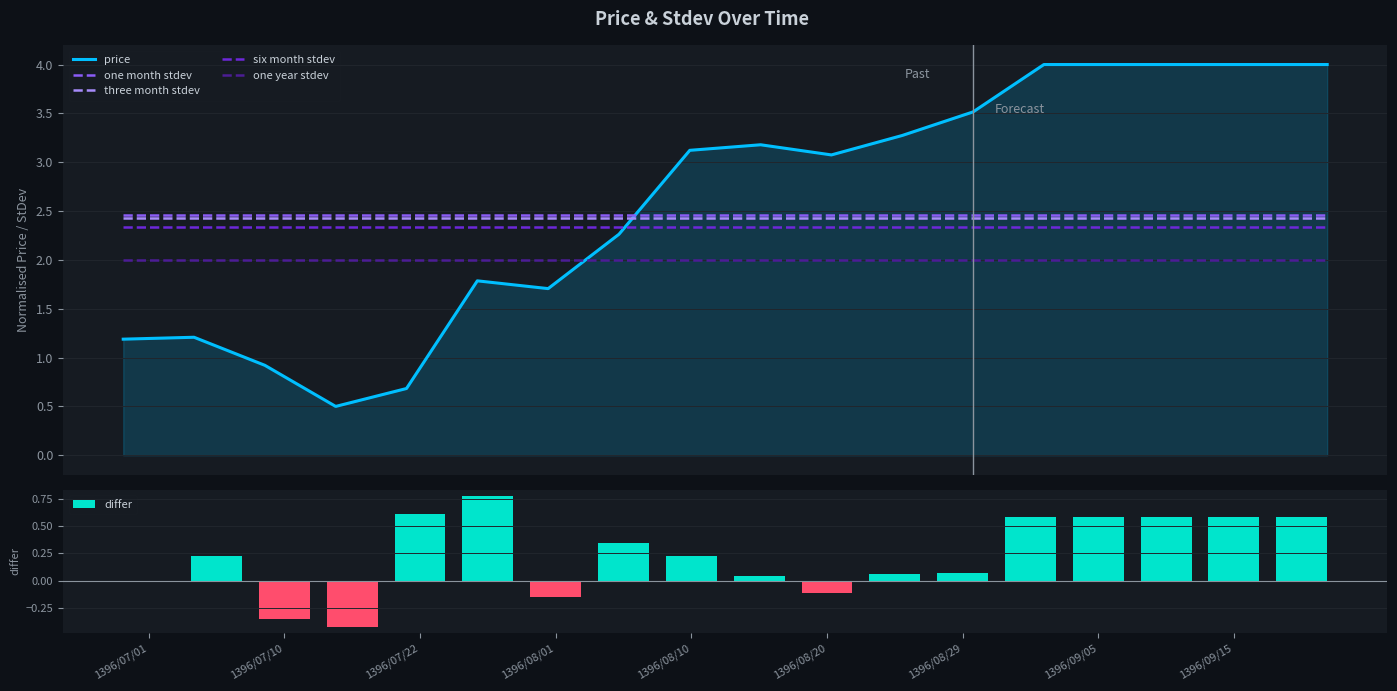

At which category is the sum across all series the highest?

13